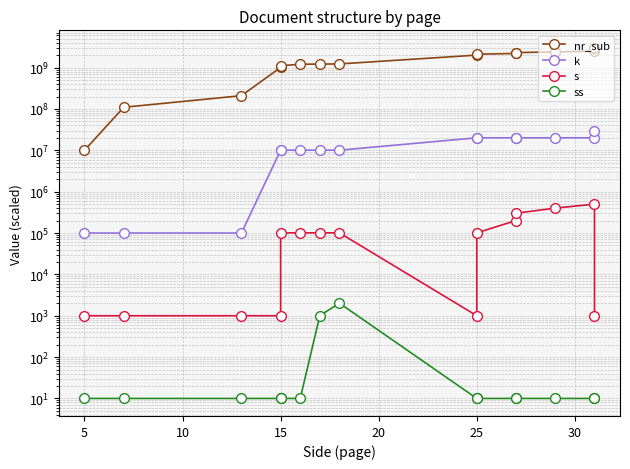

The k series shows 28504111.4 at 11. True or false?

False